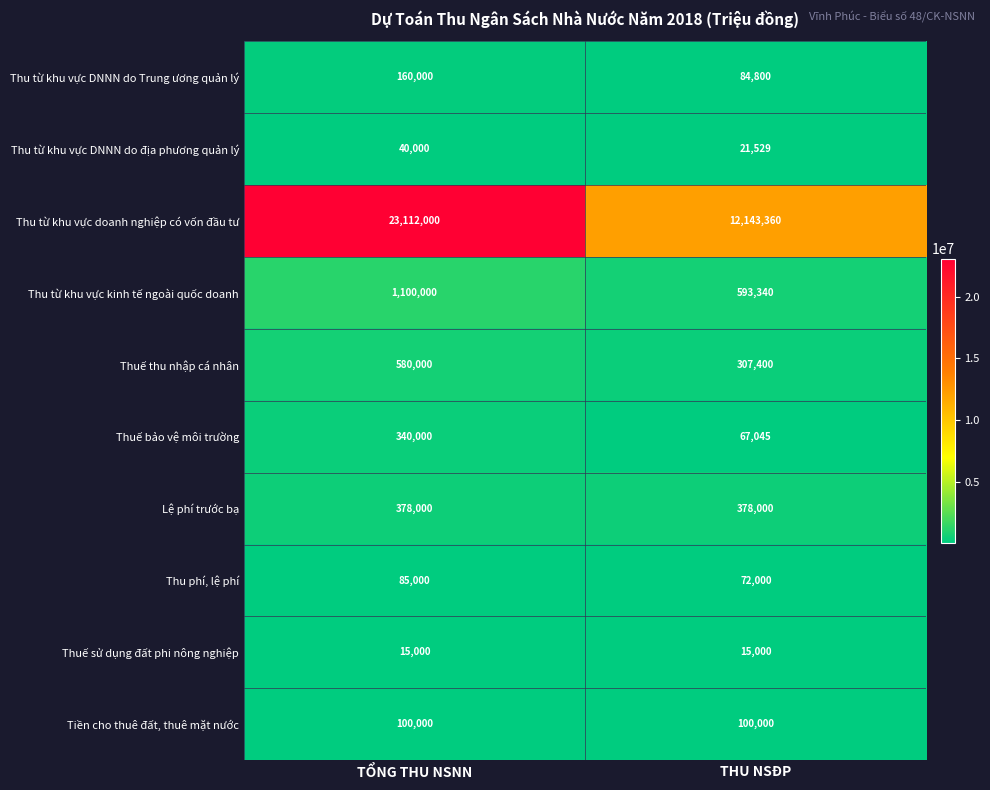

At which category is the sum across all series the highest?

TỔNG THU NSNN